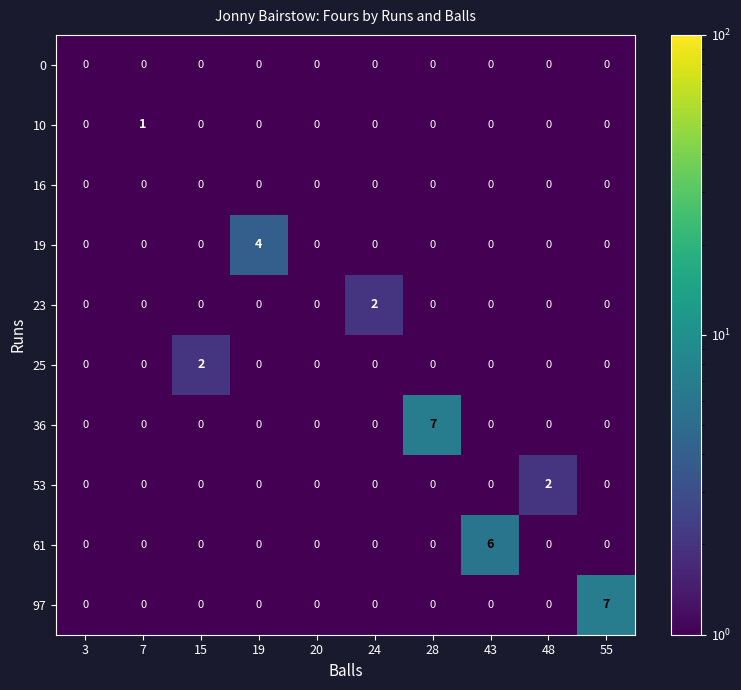

The 23 series shows 0 at 3. True or false?

True